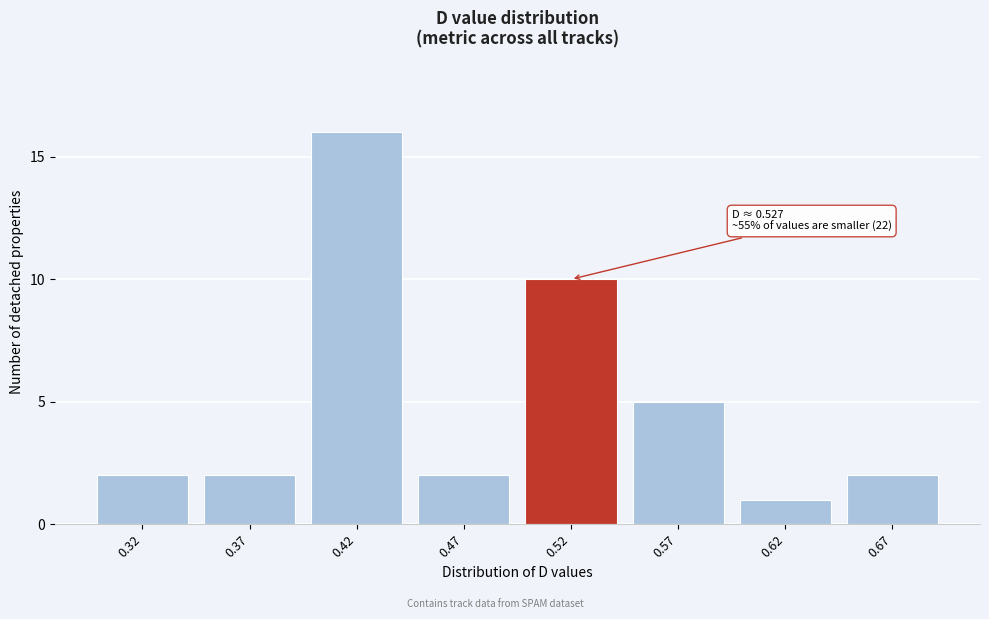

Reading left to right, extract all data points from this chart.

2	2	16	2	10	5	1	2